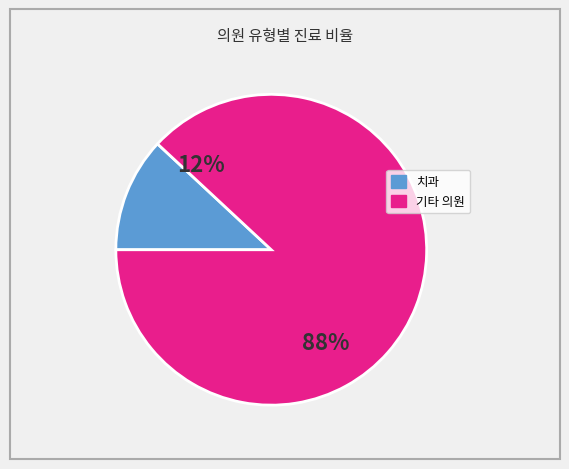

Between 치과 and 치과, which is larger?

치과